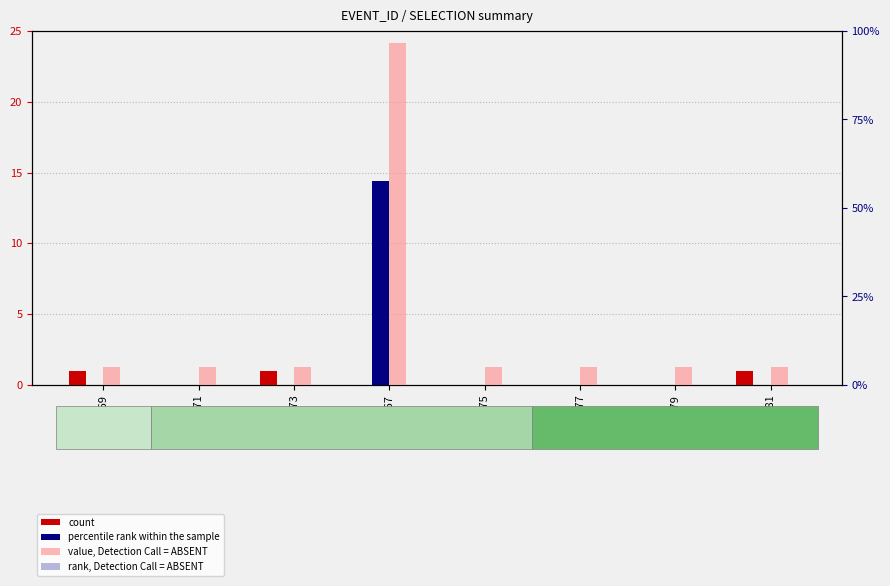

Rank the series at GSM167 from lowest to highest value.

count, rank, Detection Call = ABSENT, percentile rank within the sample, value, Detection Call = ABSENT